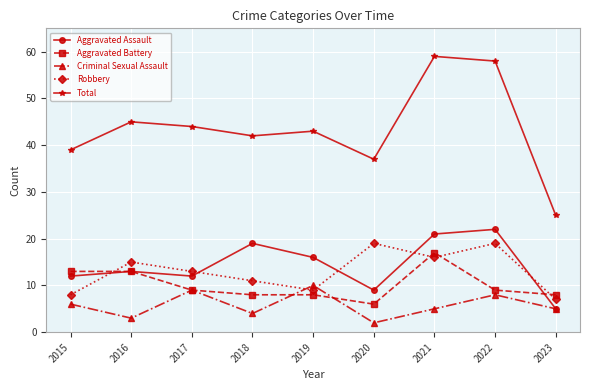

True or false: Criminal Sexual Assault has a value of 2 at 2018.

False